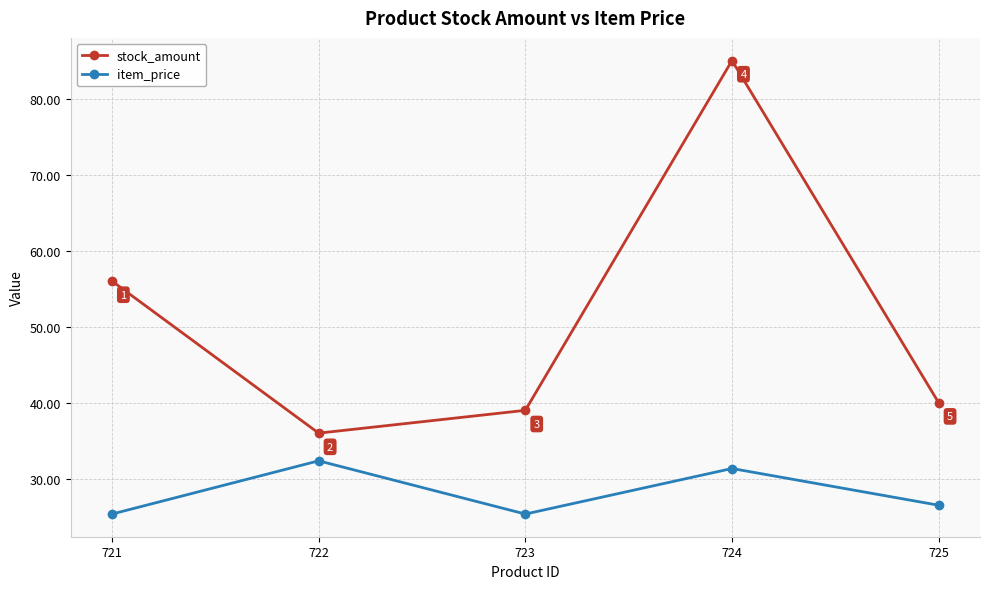

The value of stock_amount at 721 is 56.0. True or false?

True